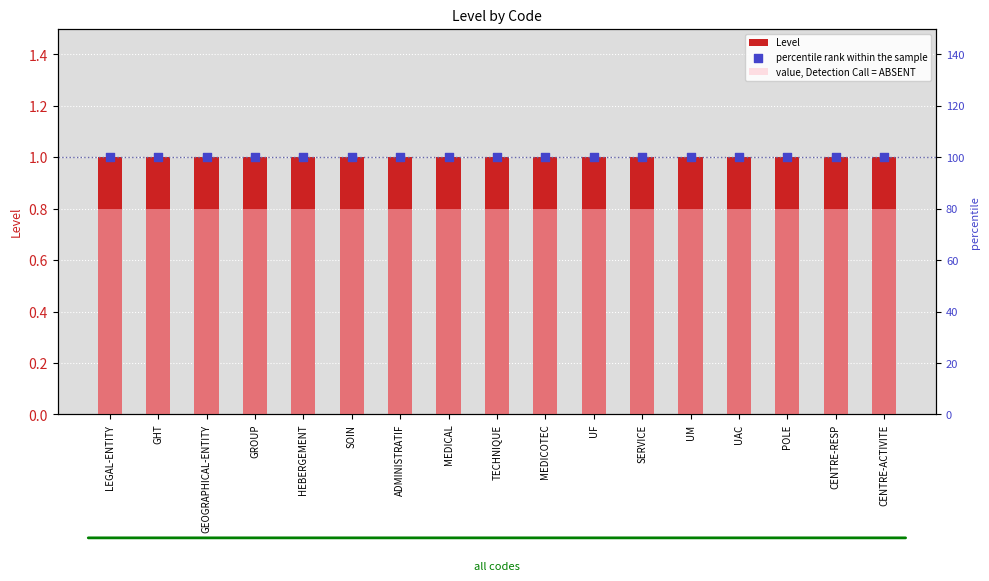

What is the total value across all series at LEGAL-ENTITY?

181